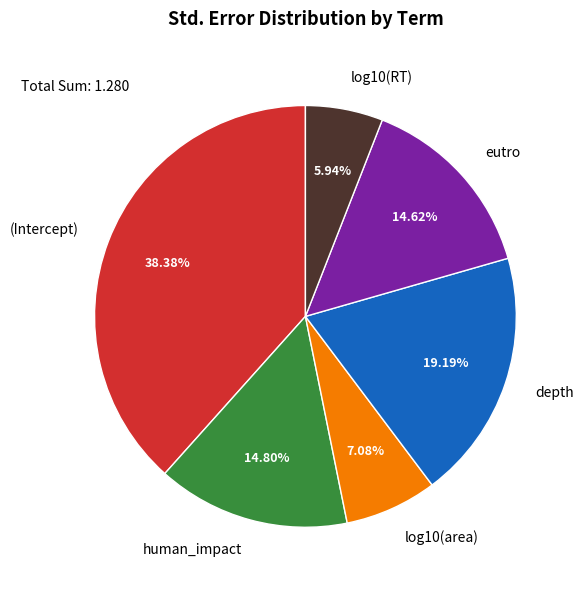

To the nearest percent, what is the combined percentage of eutro and human_impact?

29%